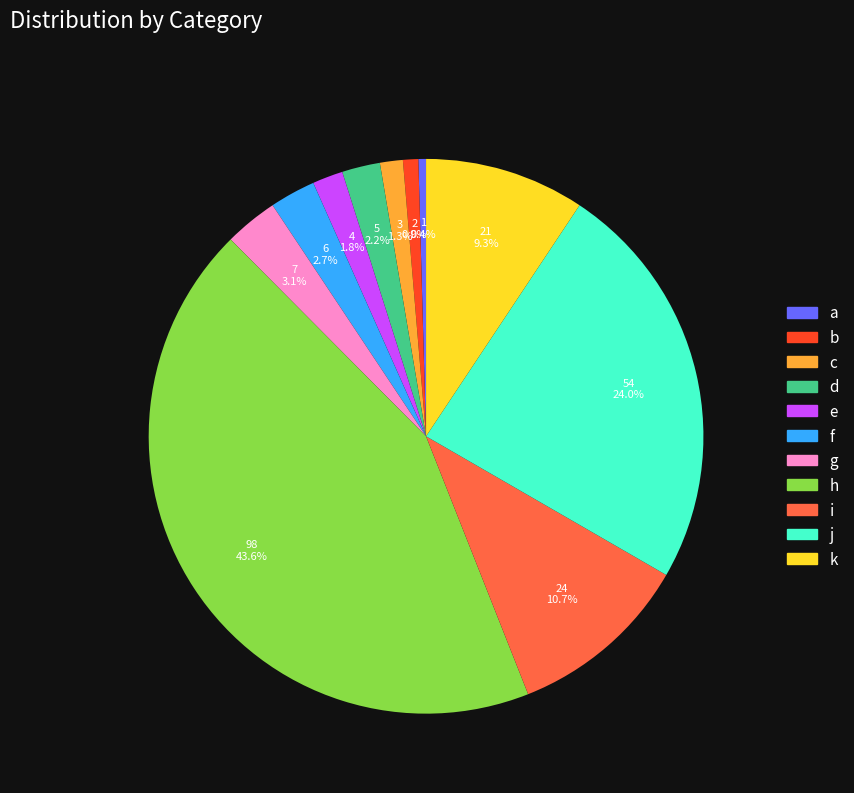

To the nearest percent, what is the average slice percentage?

9%